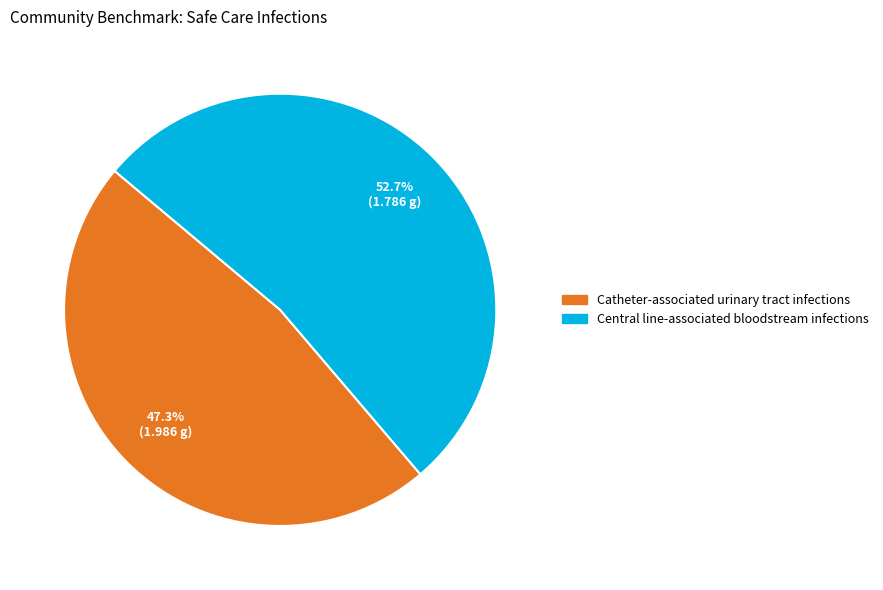

Count the number of slices in the pie.

2